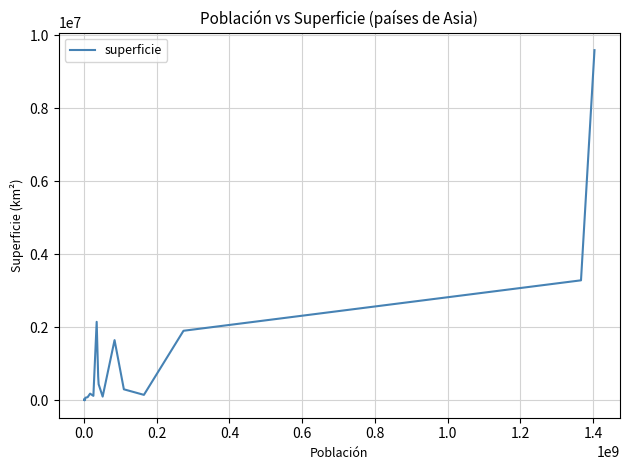

What is the maximum value shown in the chart?

9596961